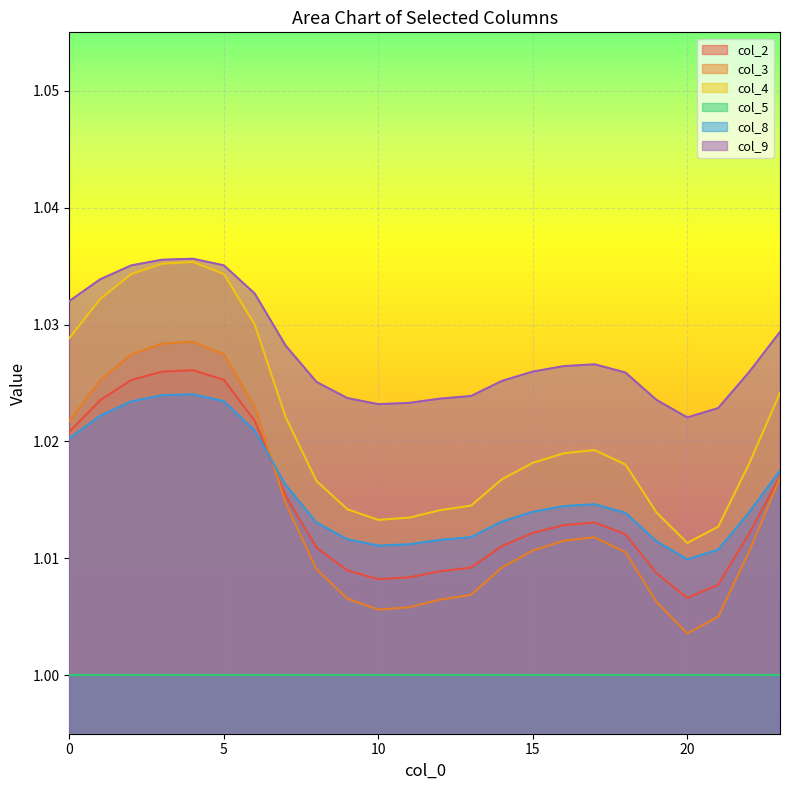

True or false: col_4 and col_8 intersect in this chart.

False